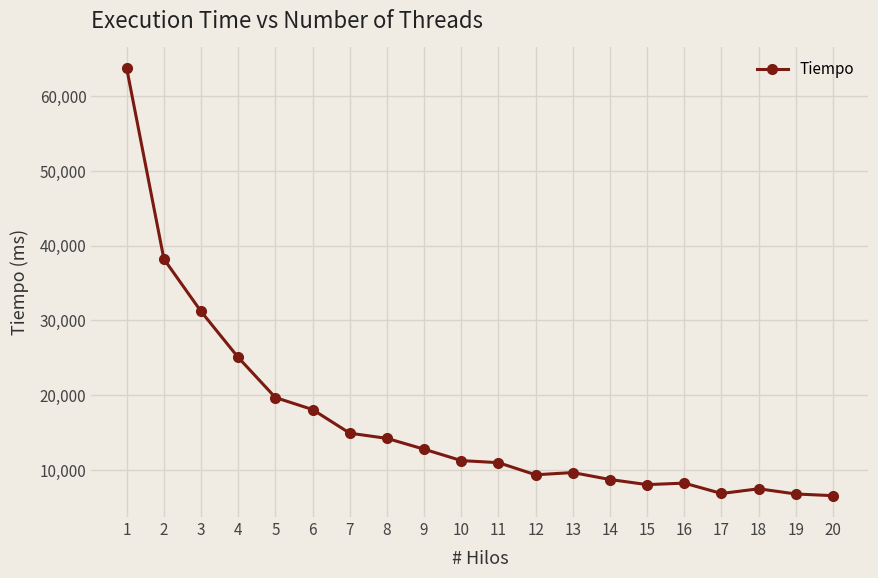

True or false: the data shows 9598 at 20.

False